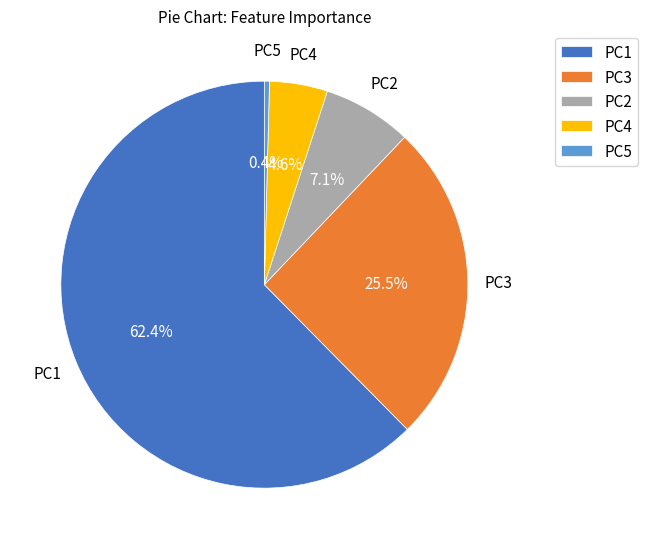

To the nearest percent, what is the difference between the PC3 and PC4 slice percentages?

21%